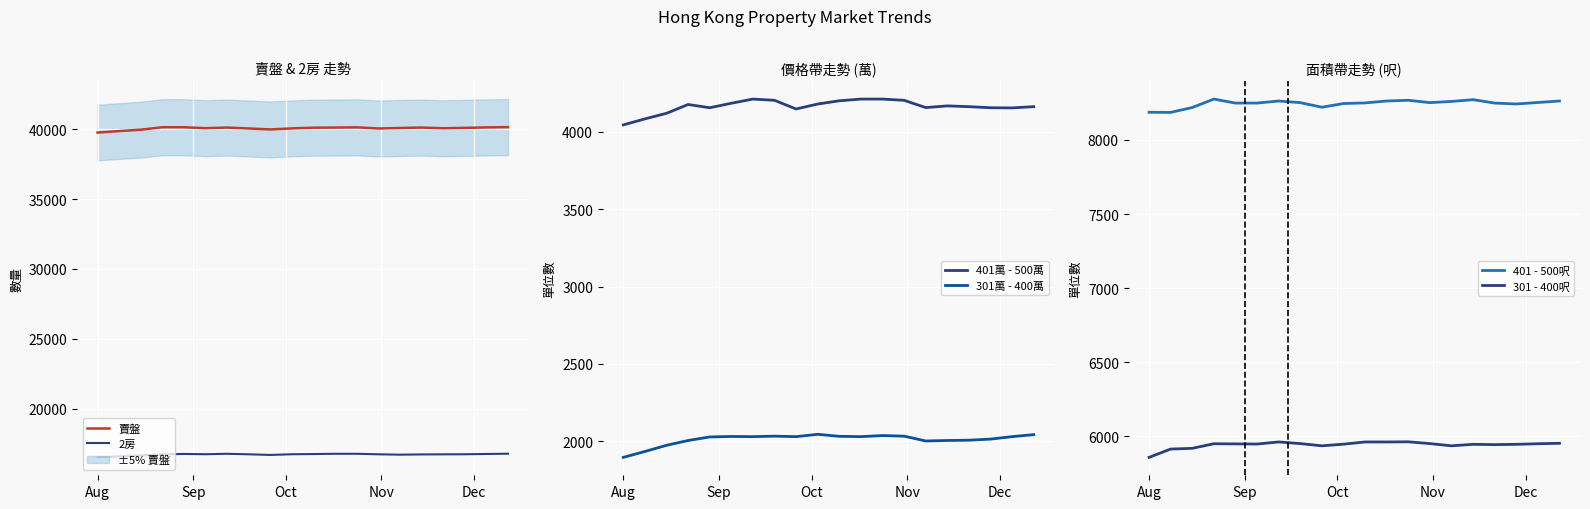

How many categories are shown in the chart?

20